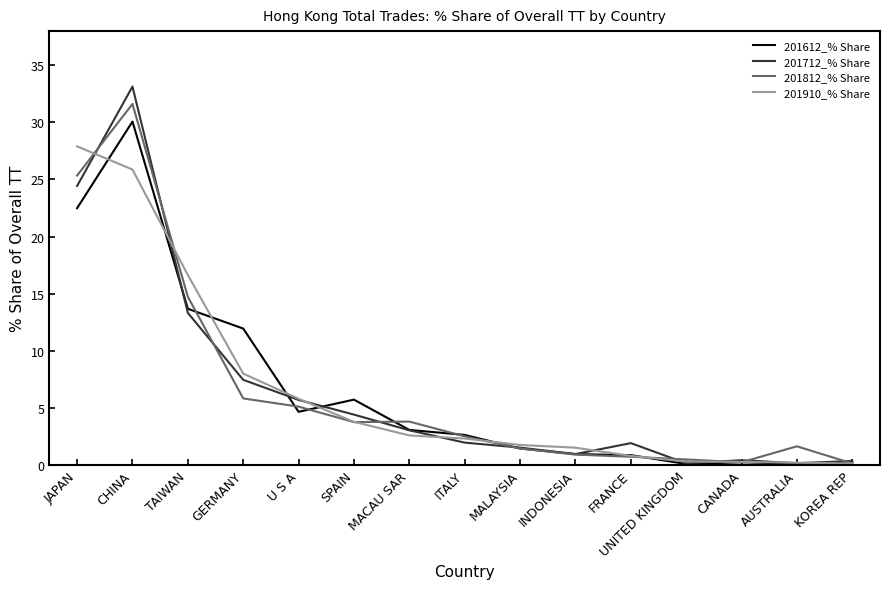

Which series has the widest spread of values?

201712_% Share